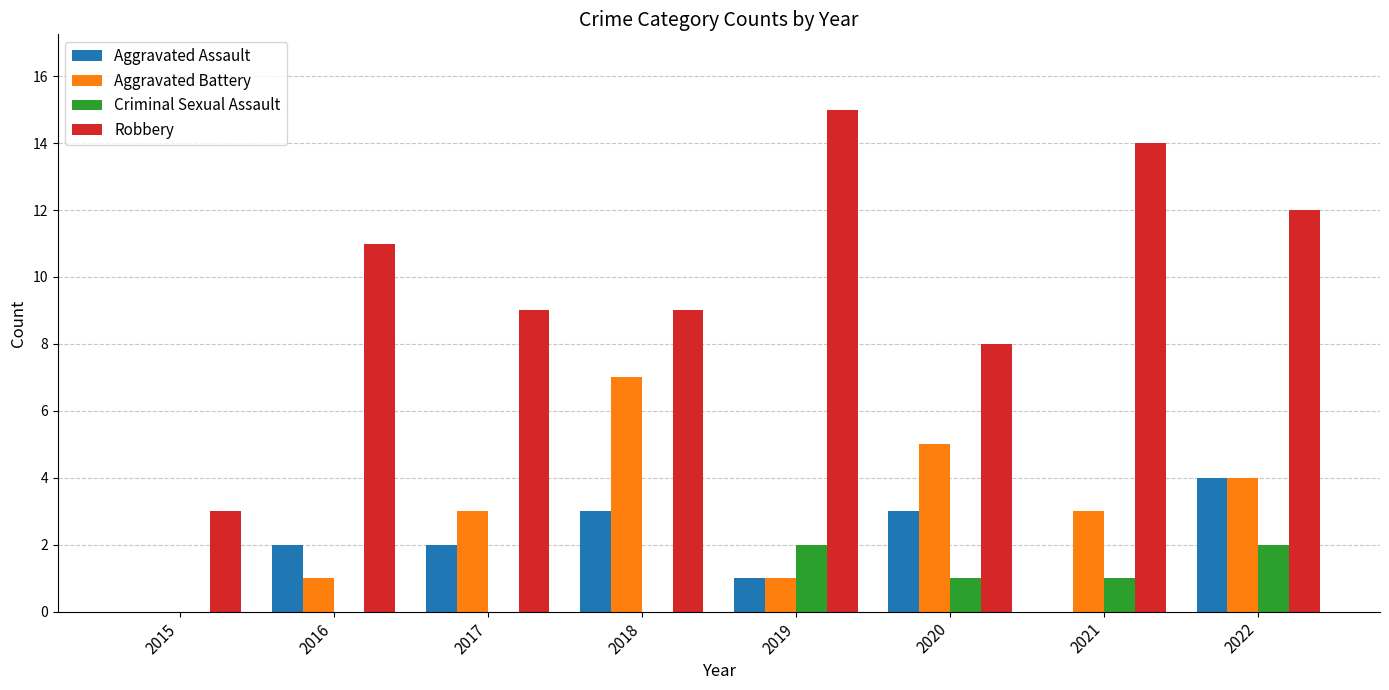

Reading left to right, transcribe all the data shown in this chart.

Aggravated Assault: 0	2	2	3	1	3	0	4
Aggravated Battery: 0	1	3	7	1	5	3	4
Criminal Sexual Assault: 0	0	0	0	2	1	1	2
Robbery: 3	11	9	9	15	8	14	12